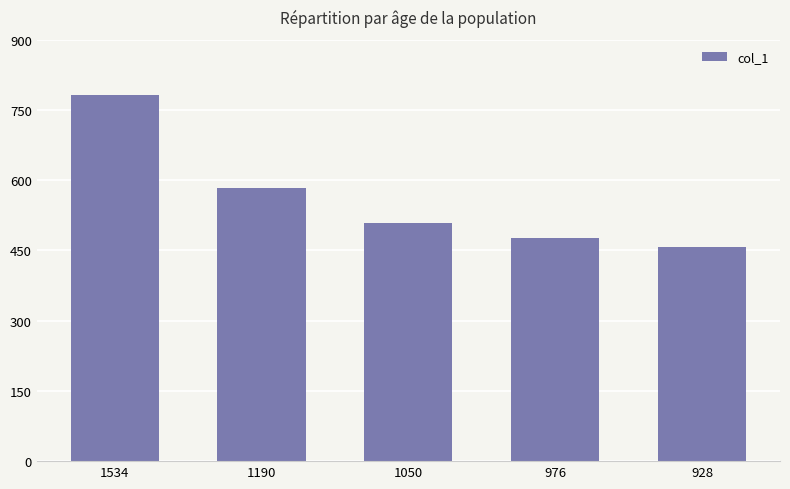

What is the average value?

562